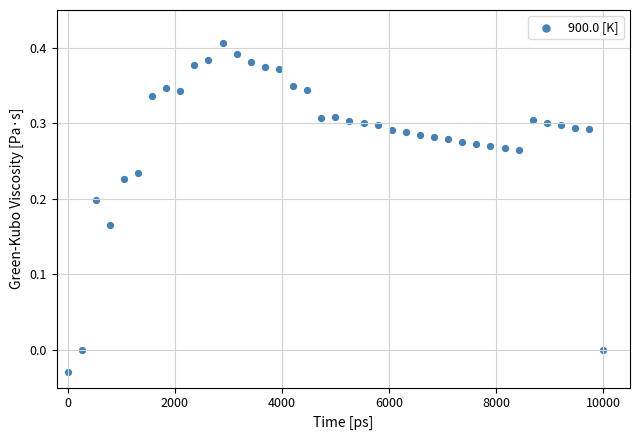

What is the range of X values (max minus min)?

10000.0